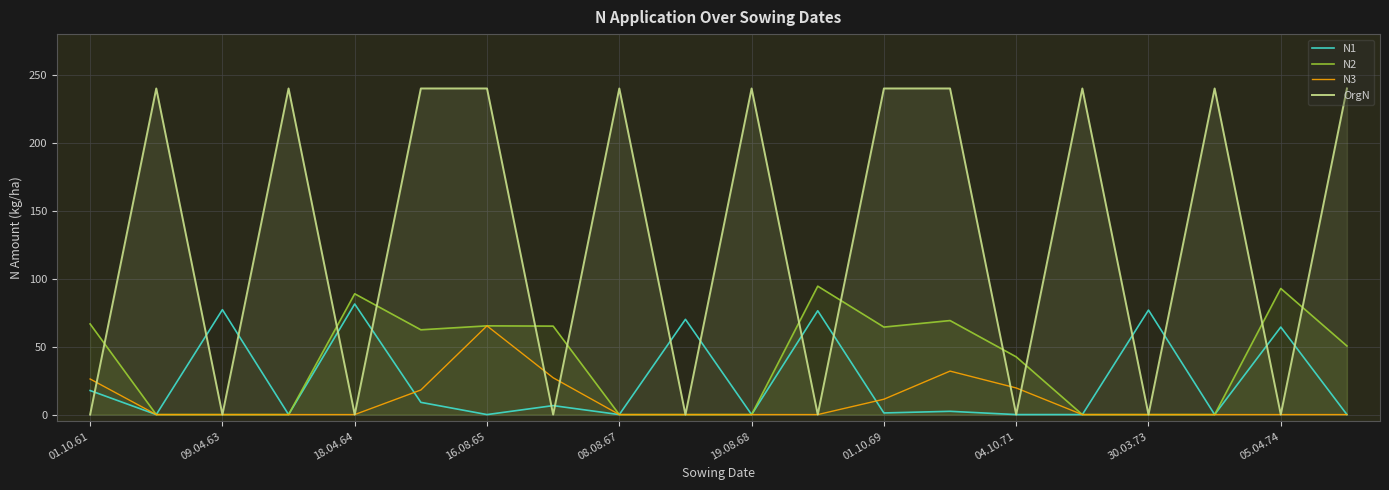

What is the spread (max minus min) of values at 19.08.68?

240.0